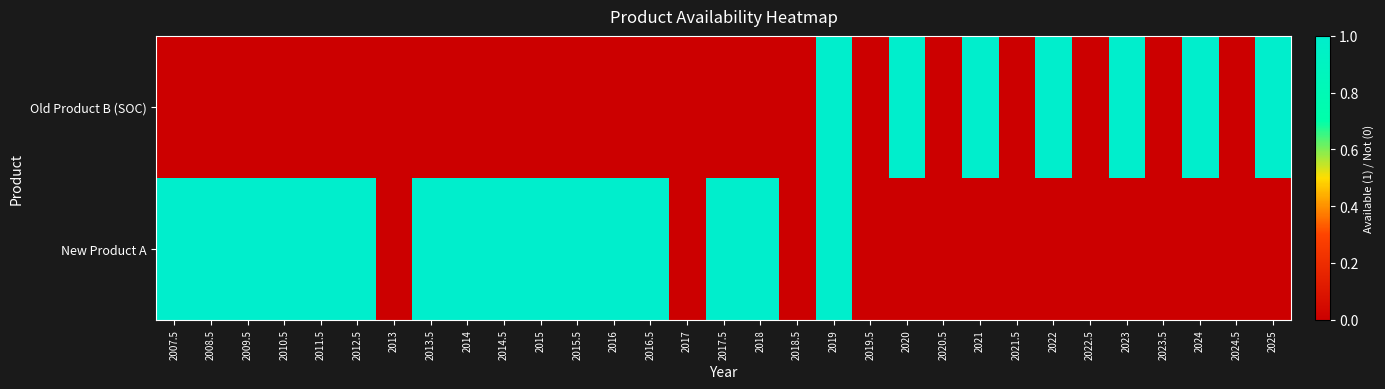

Rank the series by their average value, from lowest to highest.

Old Product B (SOC), New Product A